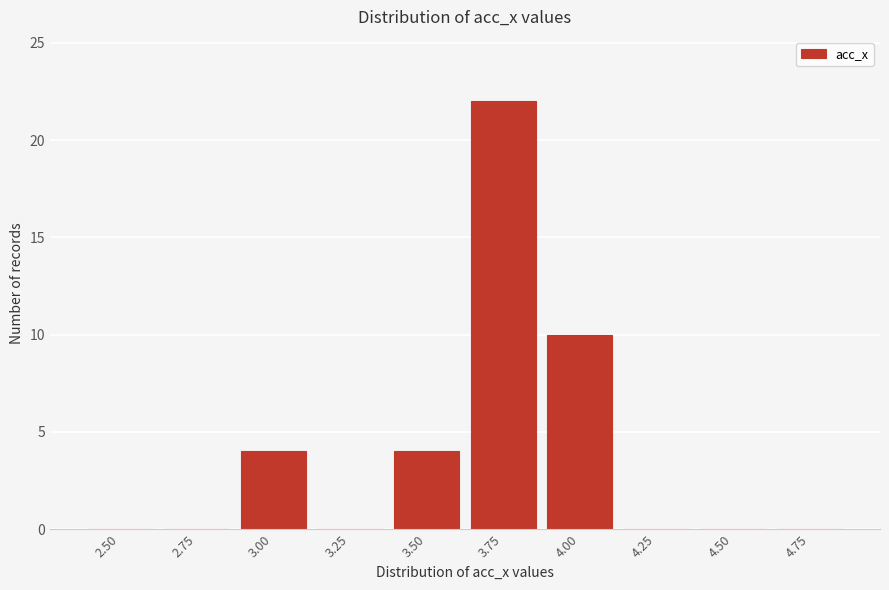

Reading left to right, transcribe all the data shown in this chart.

2.50=0	2.75=0	3.00=4	3.25=0	3.50=4	3.75=22	4.00=10	4.25=0	4.50=0	4.75=0